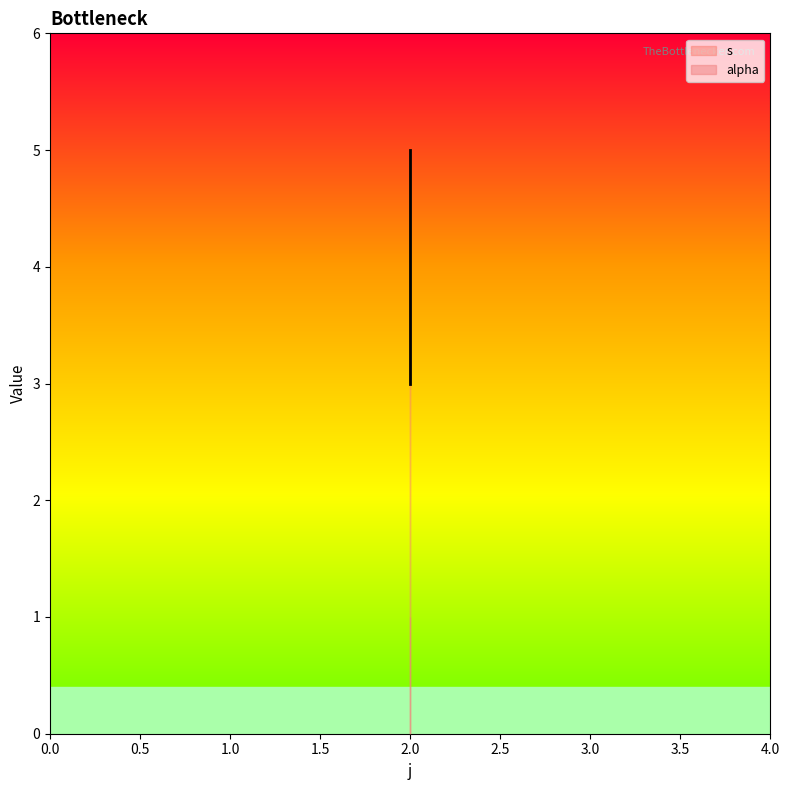

Reading left to right, list all the values displayed in this chart.

3	4	5